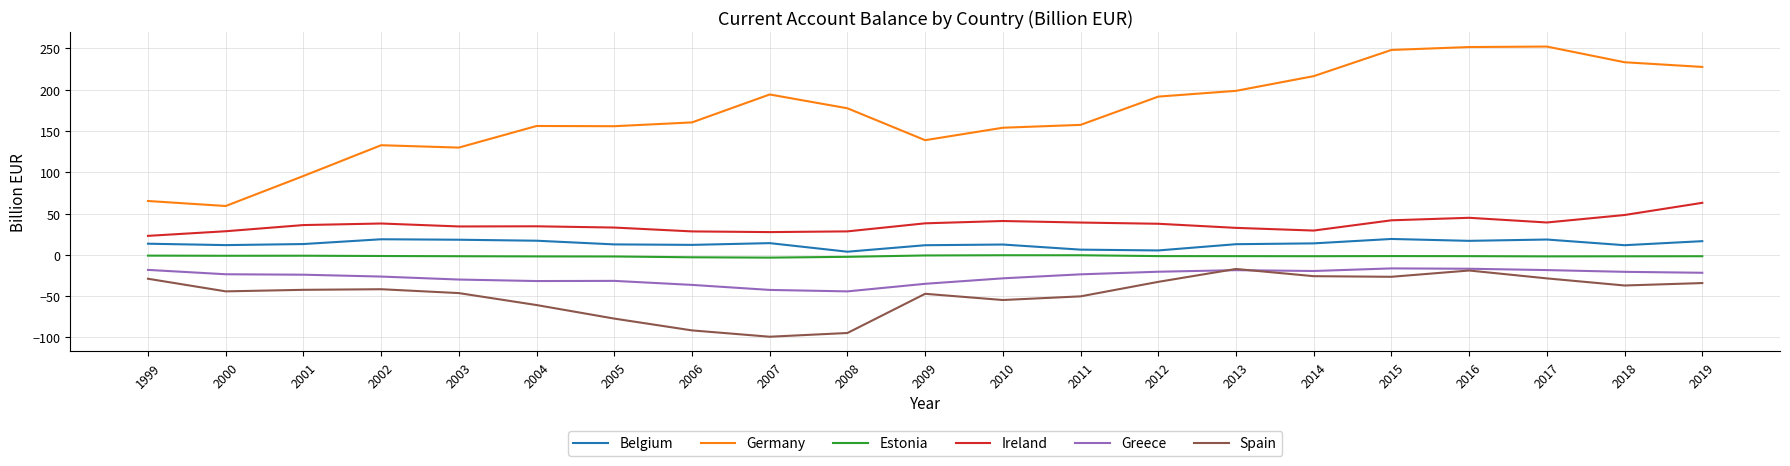

How many distinct data groups are displayed?

6